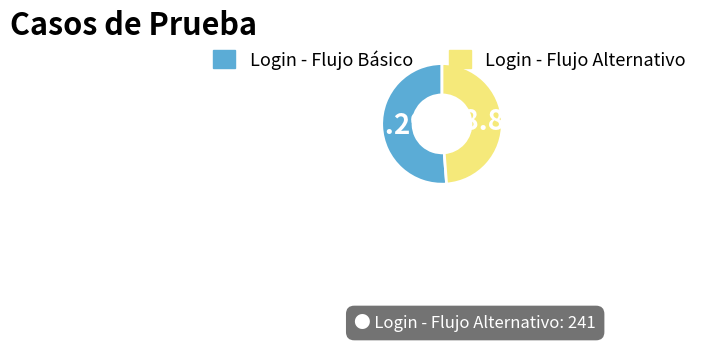

To the nearest percent, what is the difference between the Login - Flujo Alternativo and Login - Flujo Básico slice percentages?

2%